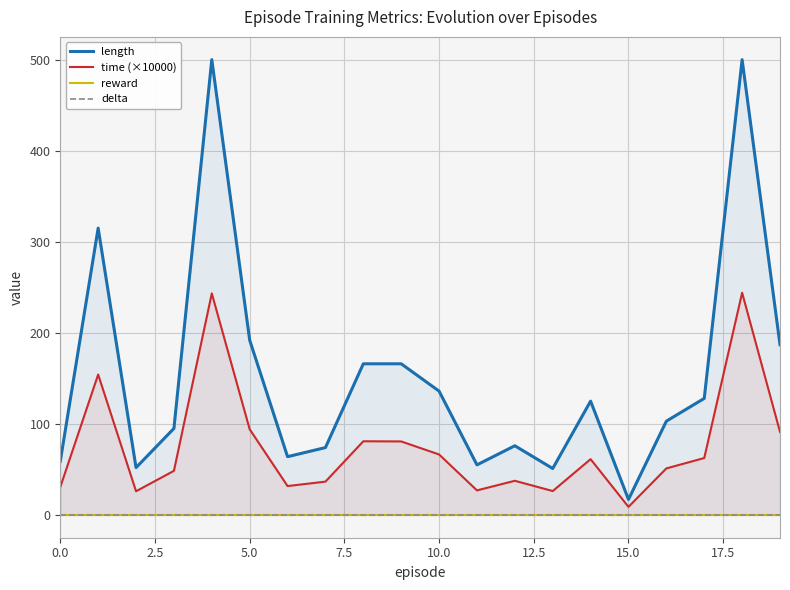

What position from the left is 19?

20